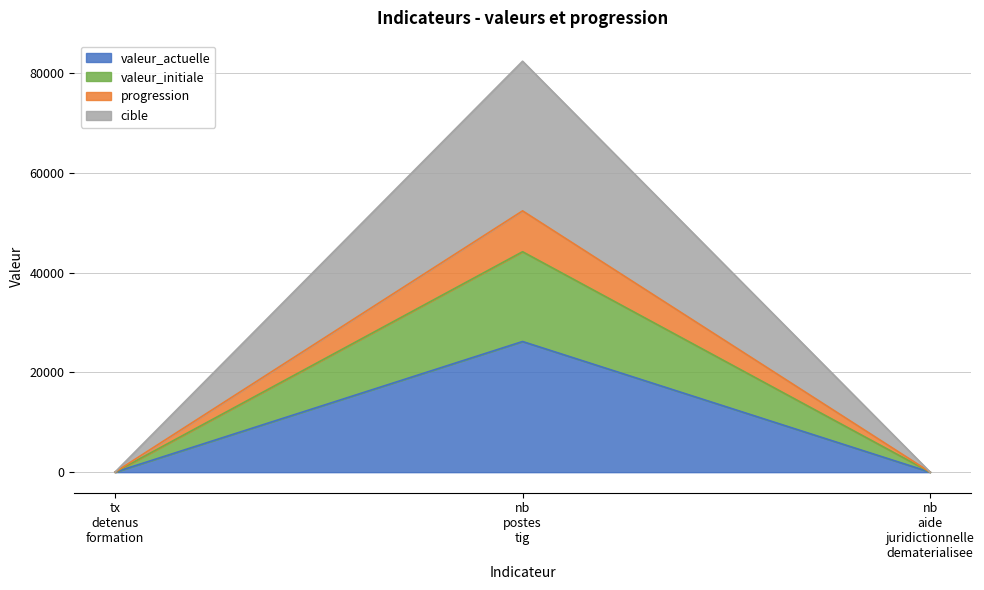

What is the highest value of the valeur_actuelle series?

26193